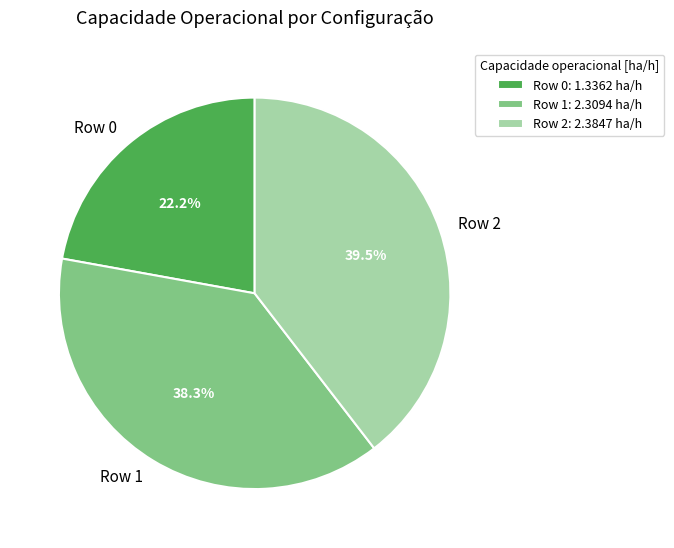

Is there any slice that represents more than half of the pie?

No